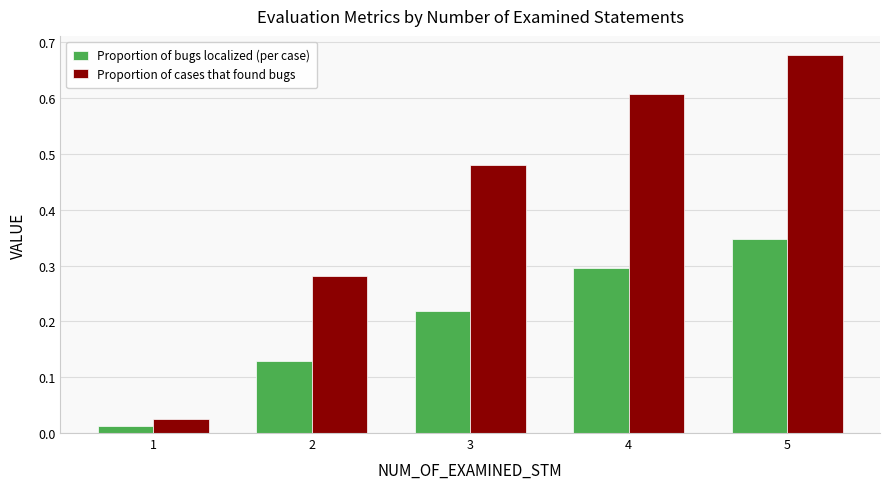

Which series has the largest range (max minus min)?

Proportion of cases that found bugs